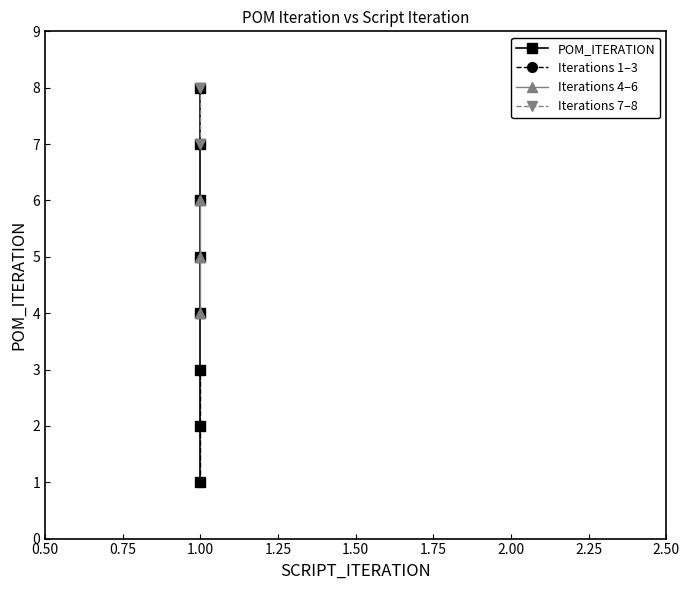

What is the smallest value displayed?

1